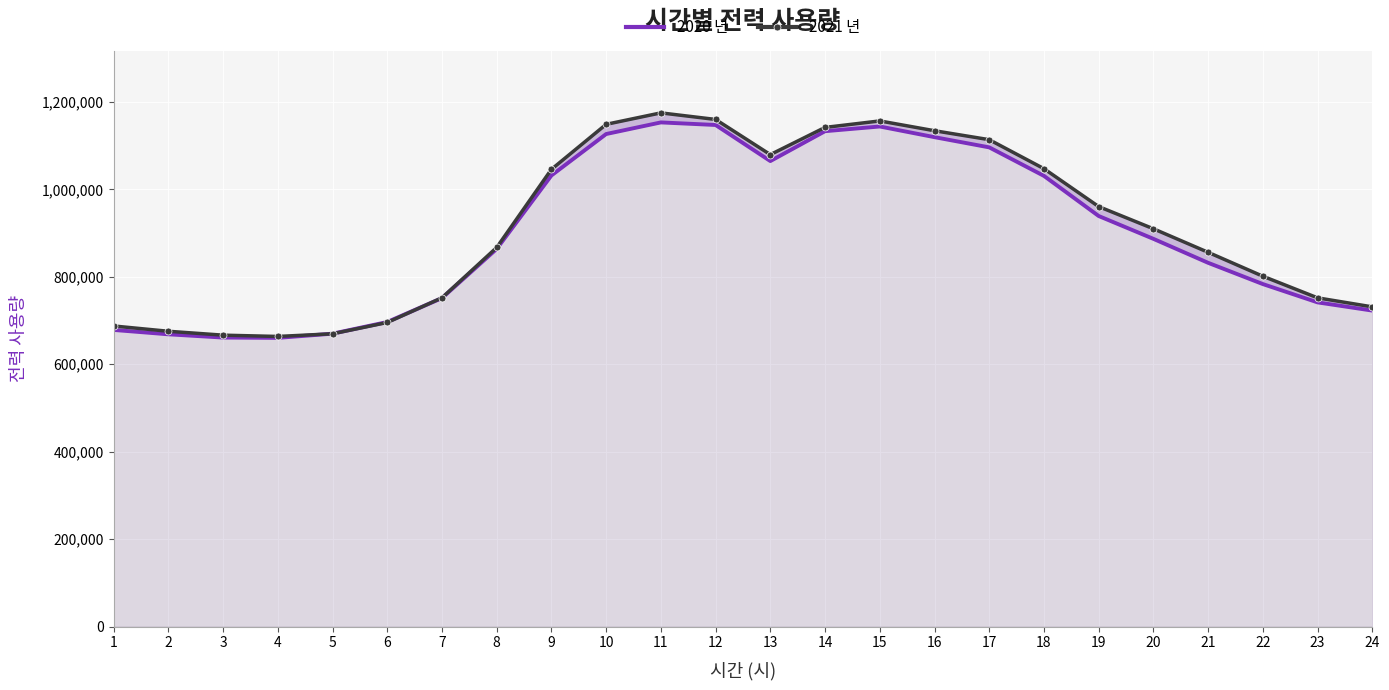

What is the average value of the 2020 년 series?

900002